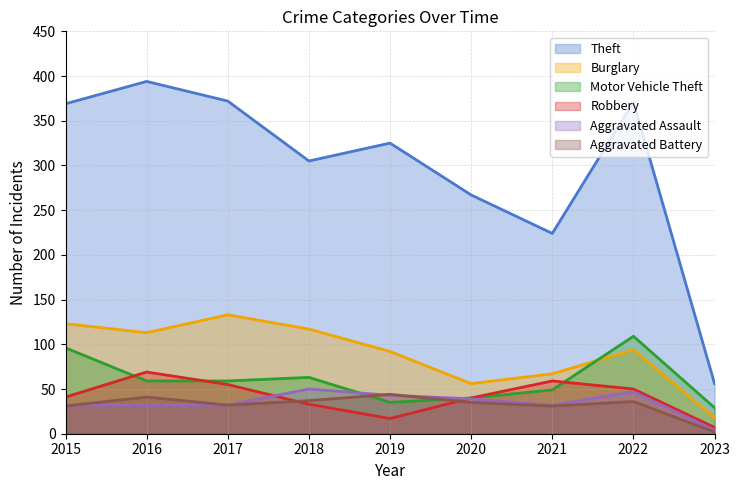

Rank the series by their maximum value, from highest to lowest.

Theft, Burglary, Motor Vehicle Theft, Robbery, Aggravated Assault, Aggravated Battery